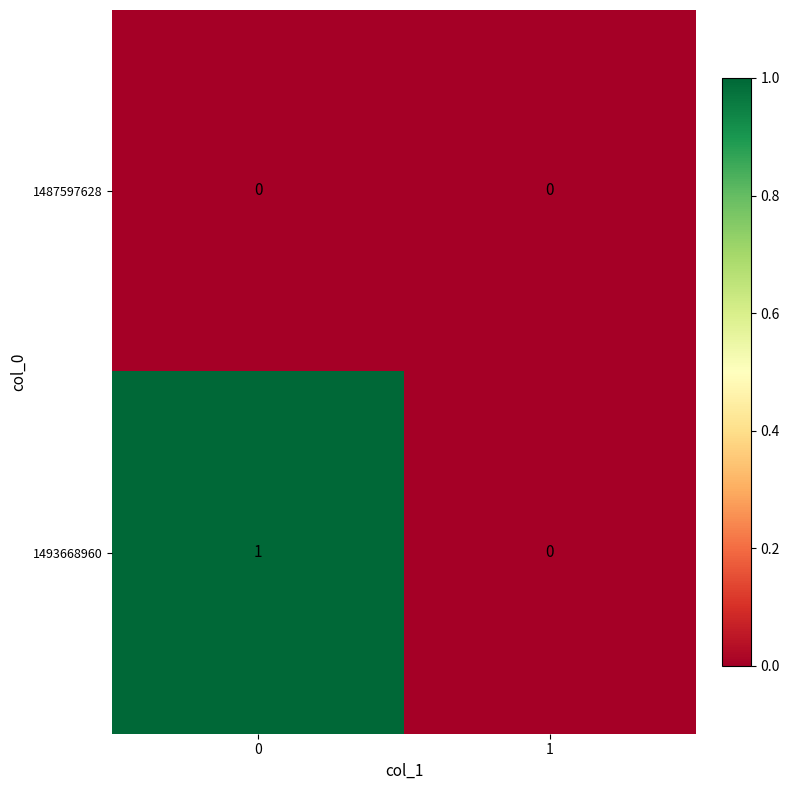

How many distinct data groups are displayed?

2